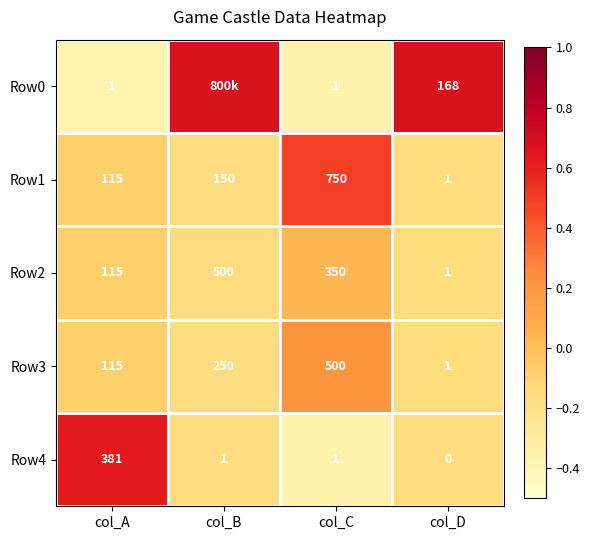

How many distinct data groups are displayed?

5